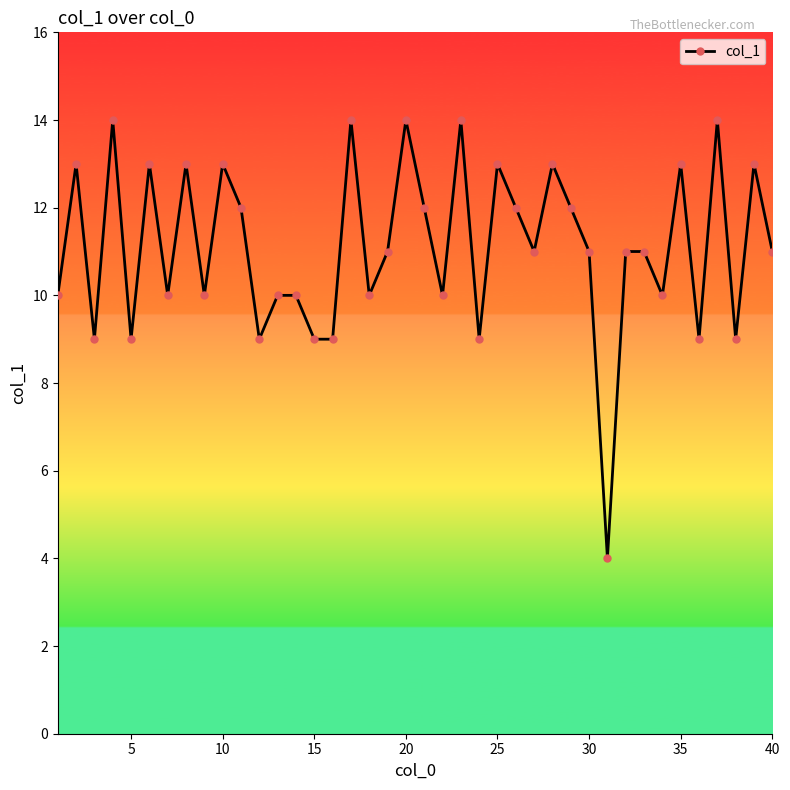

Reading left to right, what are all the values shown in this chart?

10	13	9	14	9	13	10	13	10	13	12	9	10	10	9	9	14	10	11	14	12	10	14	9	13	12	11	13	12	11	4	11	11	10	13	9	14	9	13	11